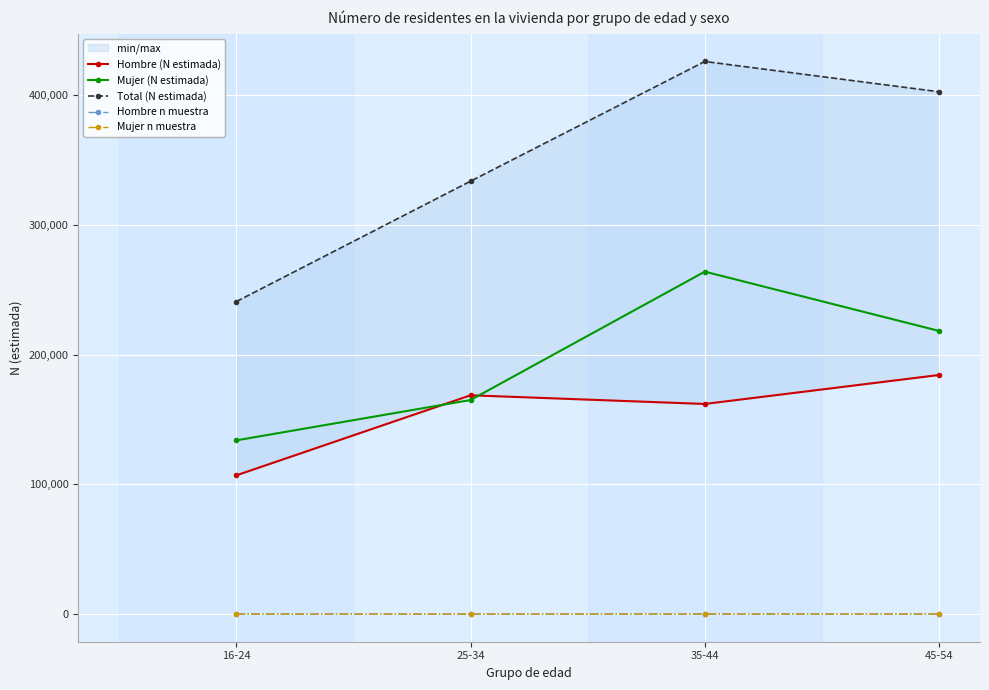

What is the label of the 2nd point from the left?

25-34